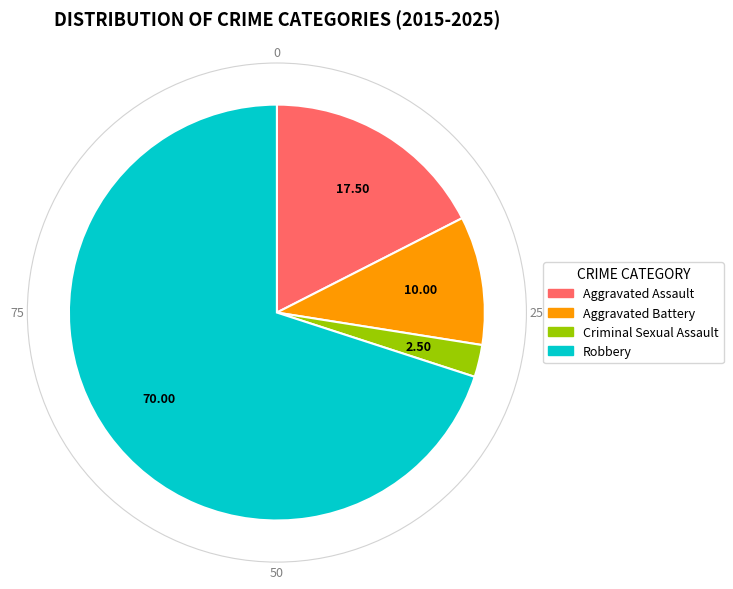

Is Criminal Sexual Assault the majority of the pie?

No